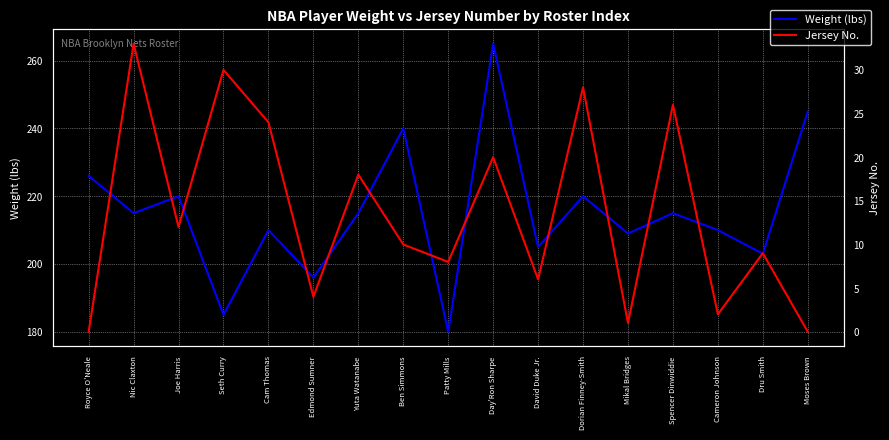

The value of Jersey No. at David Duke Jr. is 6. True or false?

True